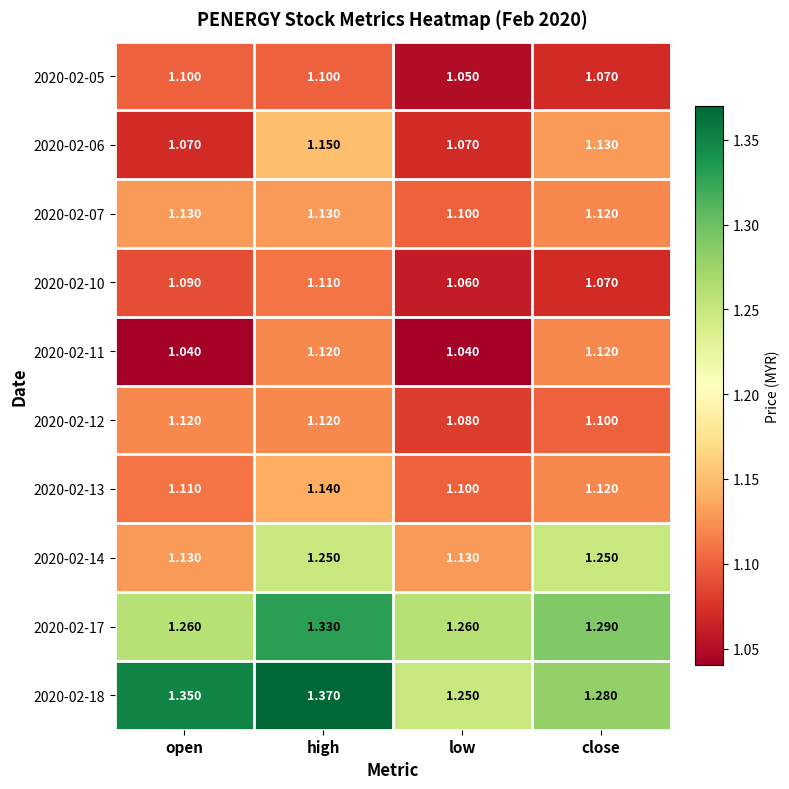

Which category has the lowest value in the 2020-02-05 series?

low